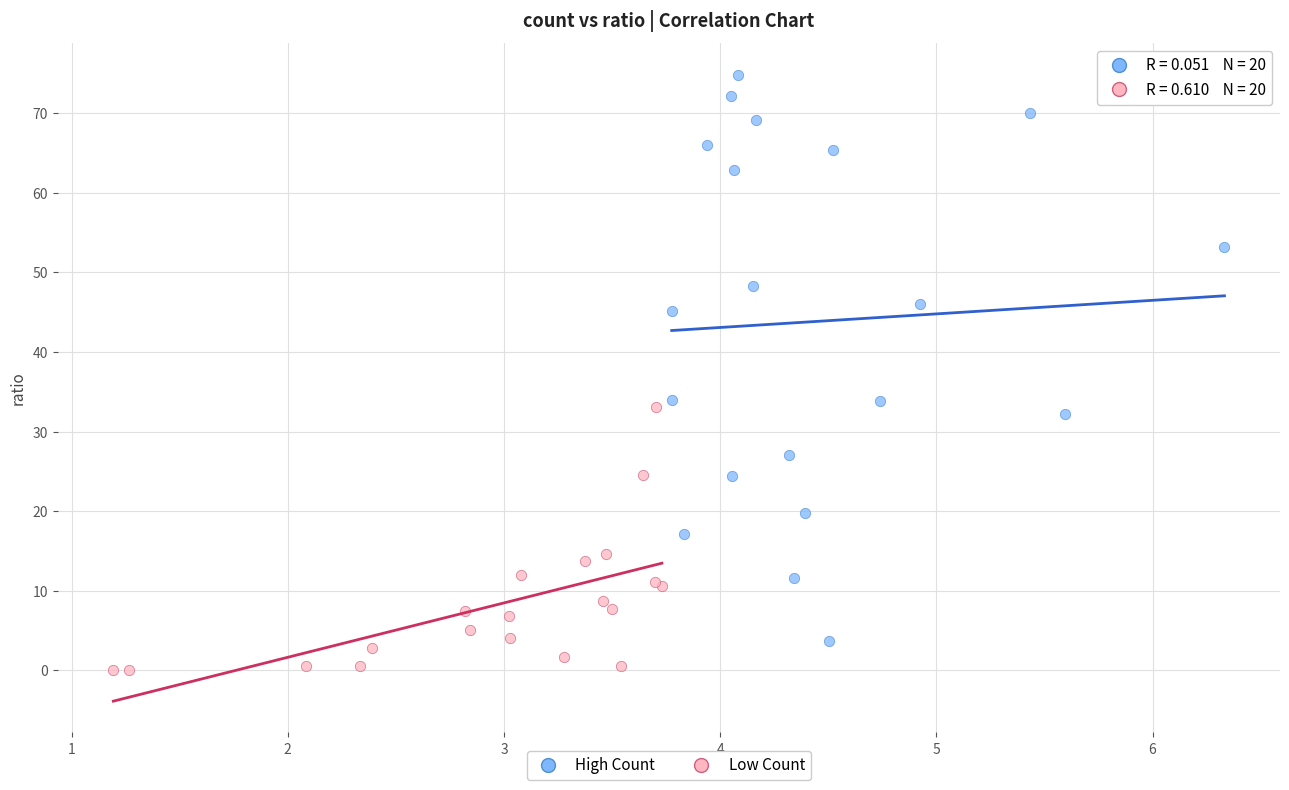

Which series reaches the maximum Y coordinate?

High Count